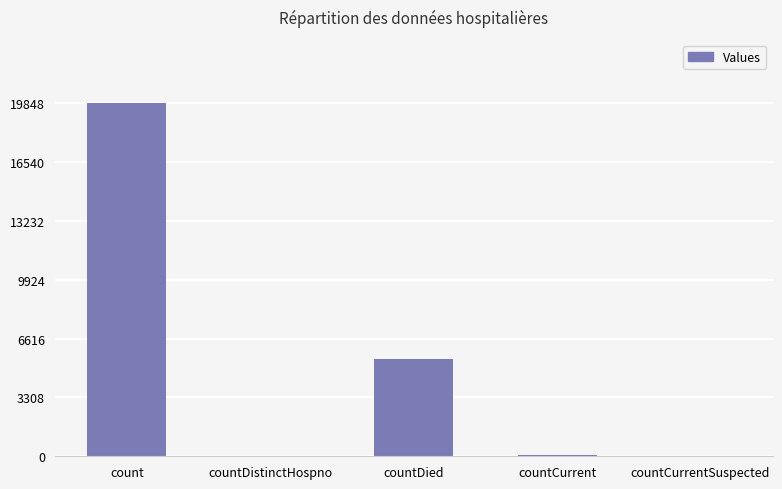

Between countDied and countCurrent, which is larger?

countDied